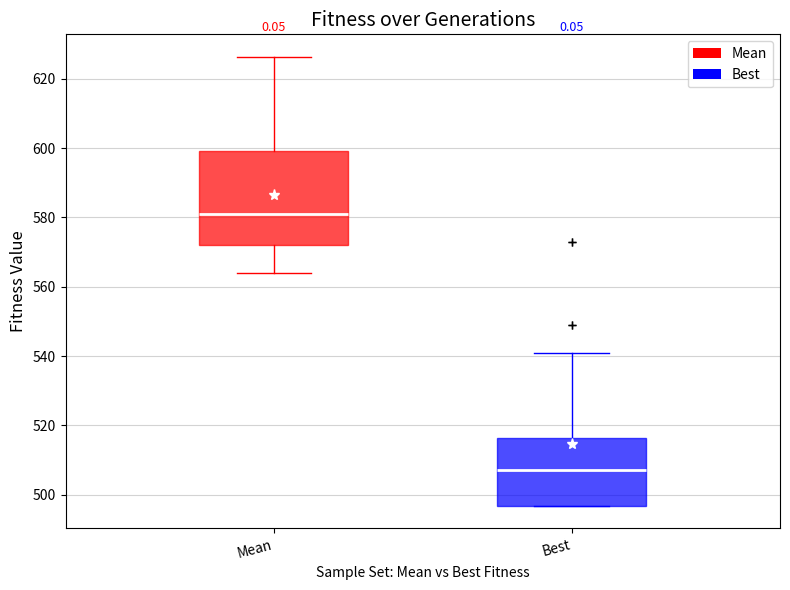

Reading left to right, read every box against the y-axis: the position of its median line, the range the box covers, and the ends of its whiskers. The values are not printed on the chart, so give them approximately, as read against the axis.

Mean: median 582, box 572 to 600, whiskers 564 to 626
Best: median 508, box 496 to 516, whiskers 496 to 542